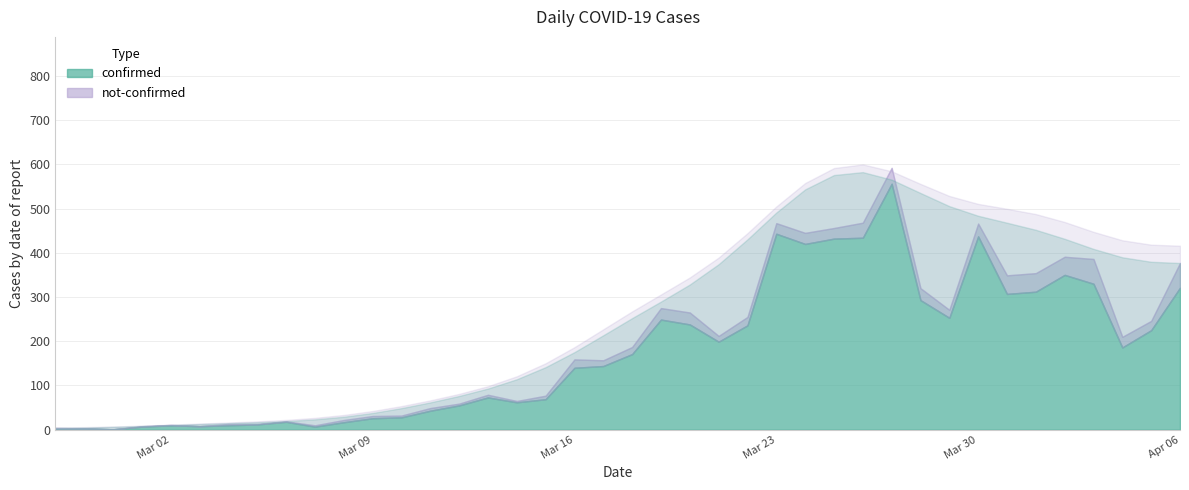

What position from the right is 2020-03-30?

8